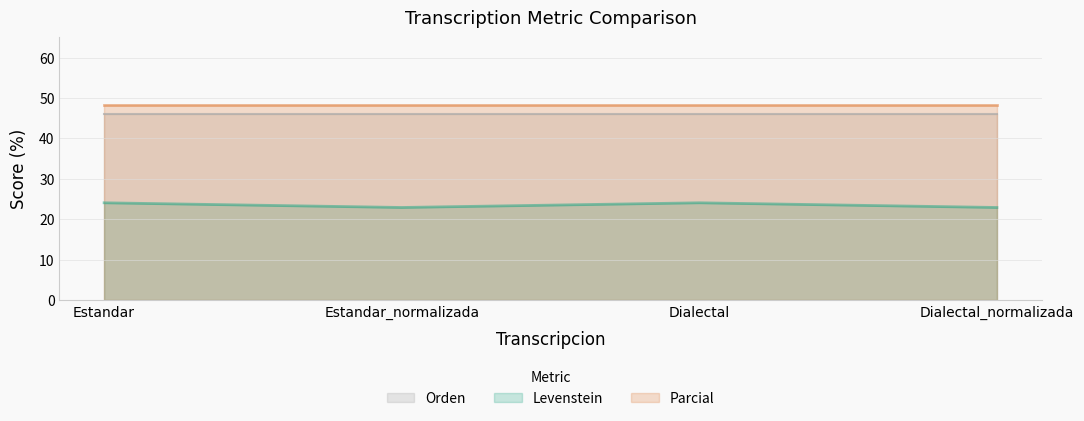

At Dialectal, list the series in order from largest to smallest.

Parcial, Orden, Levenstein